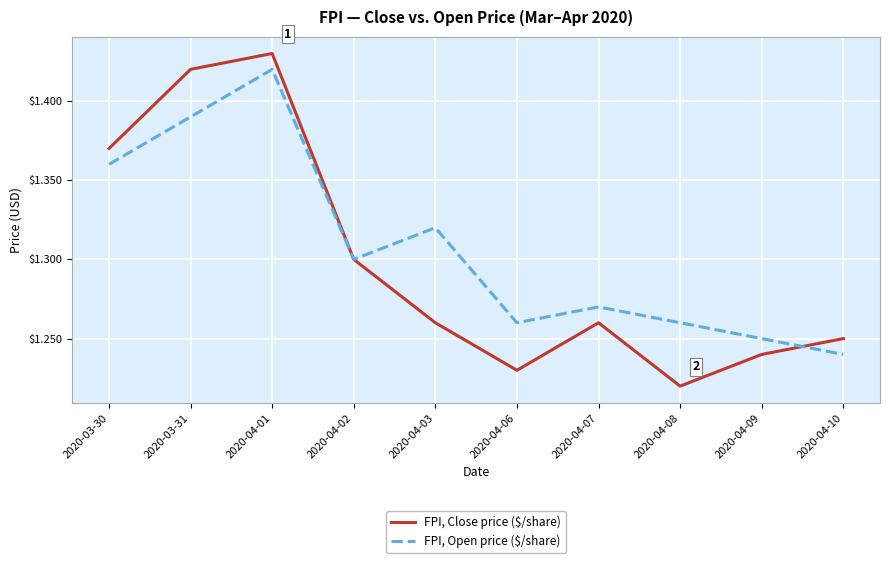

Rank the series at 2020-03-31 from highest to lowest value.

FPI, Close price ($/share), FPI, Open price ($/share)